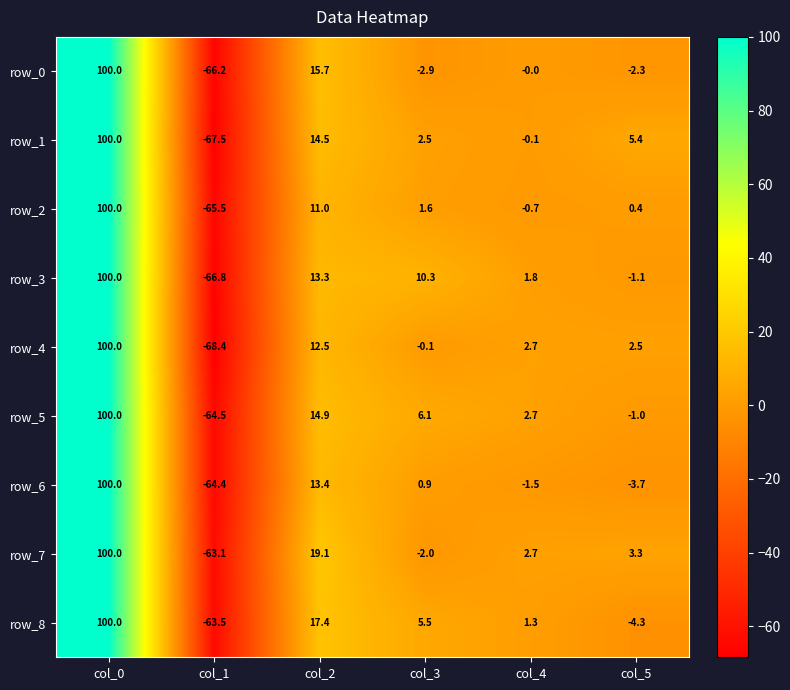

Is it true that row_8 equals 157.1 at col_0?

False